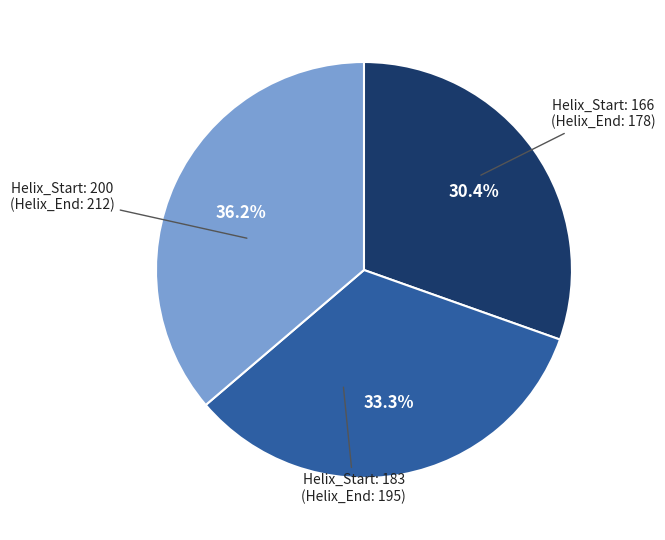

Does any single category account for the majority?

No